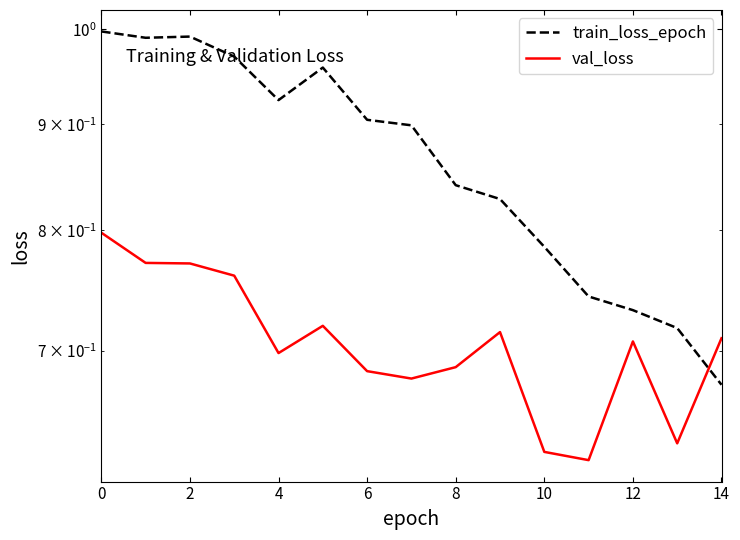

Is it true that val_loss equals 1.1 at 10?

False